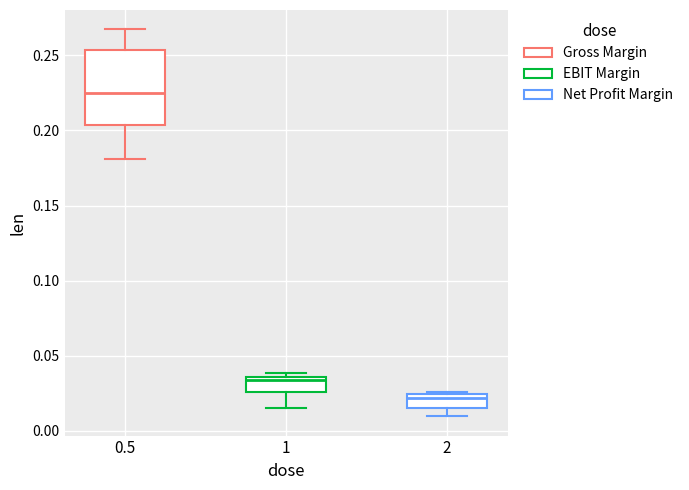

Comparing the boxes themselves (not the whiskers), which one is the tallest?

0.5